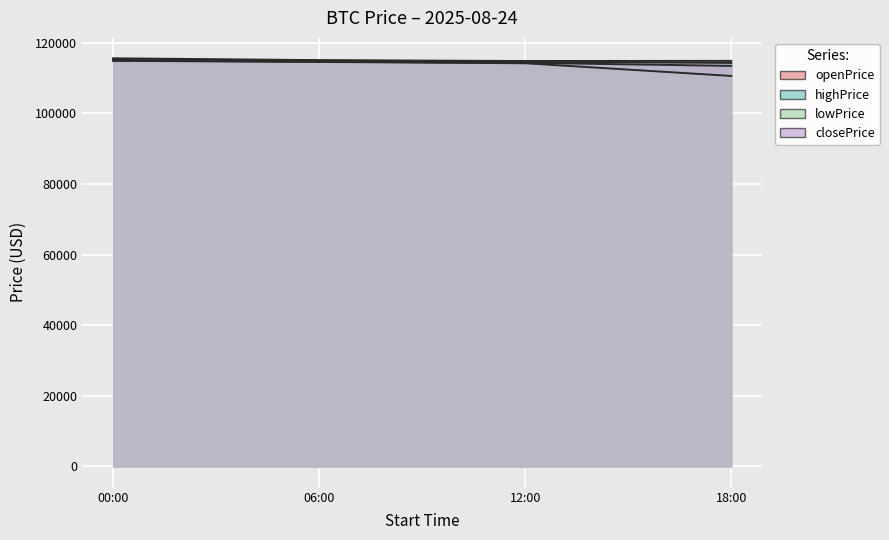

Which series has the largest range (max minus min)?

lowPrice